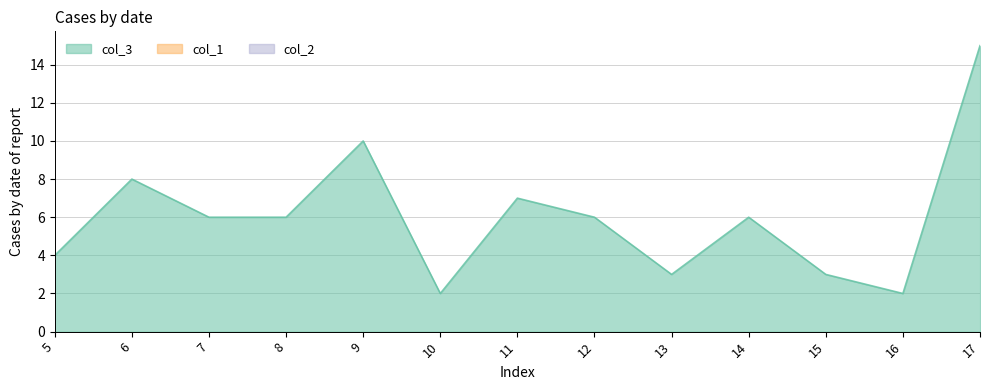

What is the spread (max minus min) of values at 15?

3